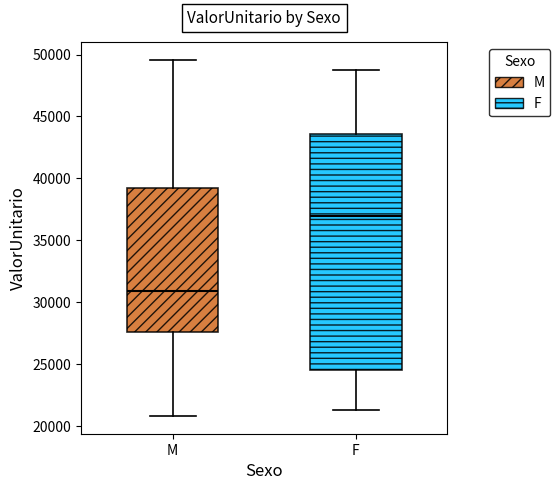

Where does the upper whisker of the box for M end on the y-axis? The values are not printed on the chart, so give them approximately, as read against the axis.

49500